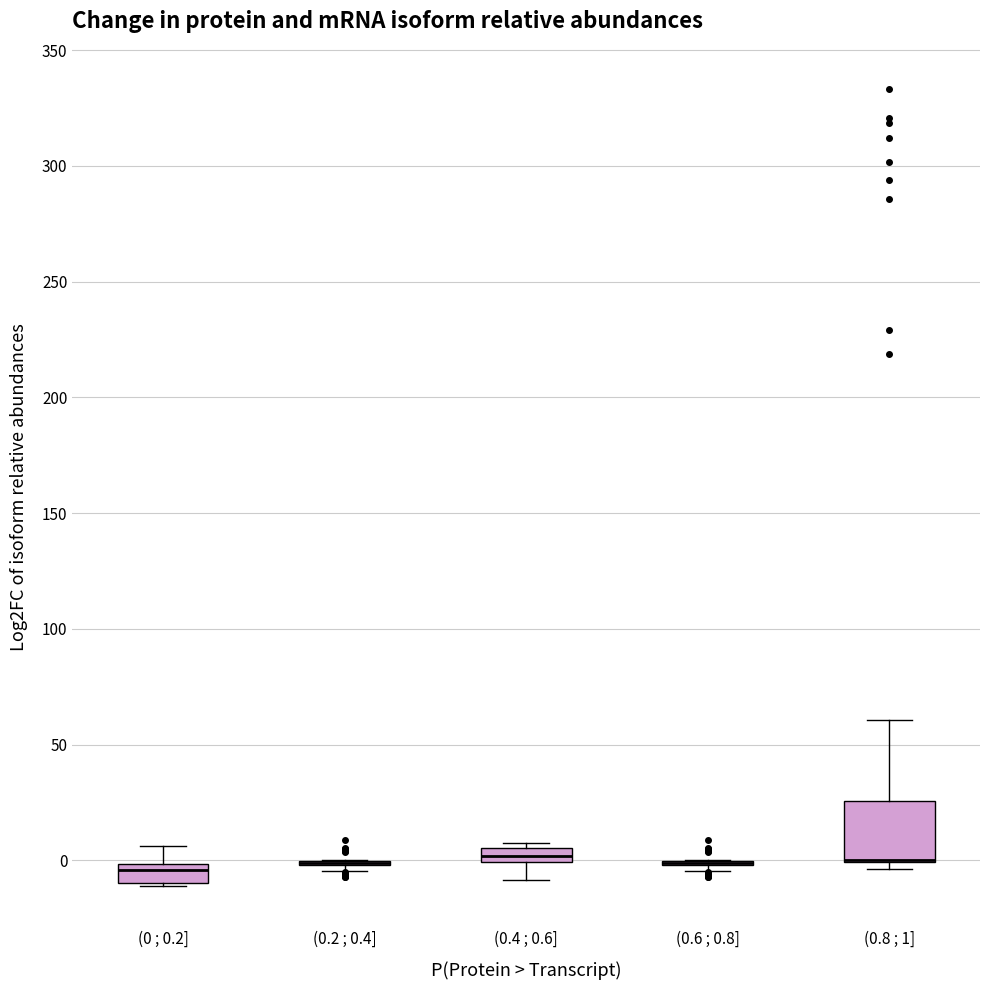

Comparing the boxes themselves (not the whiskers), which one is the tallest?

(0.8 ; 1]